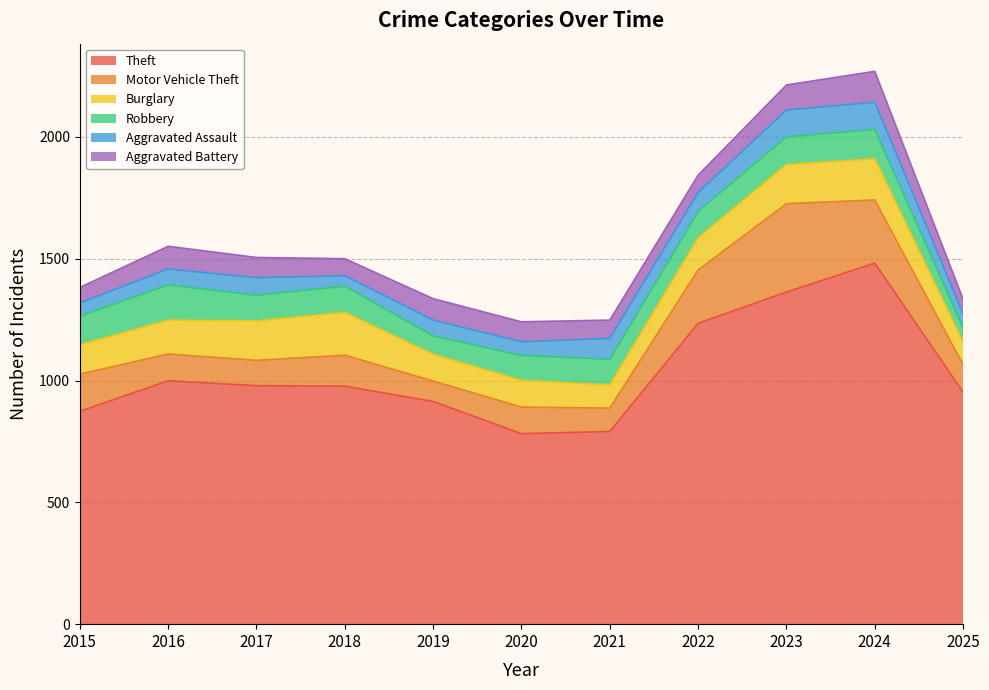

What is the difference between the Aggravated Assault values at 2025 and 2017?

15